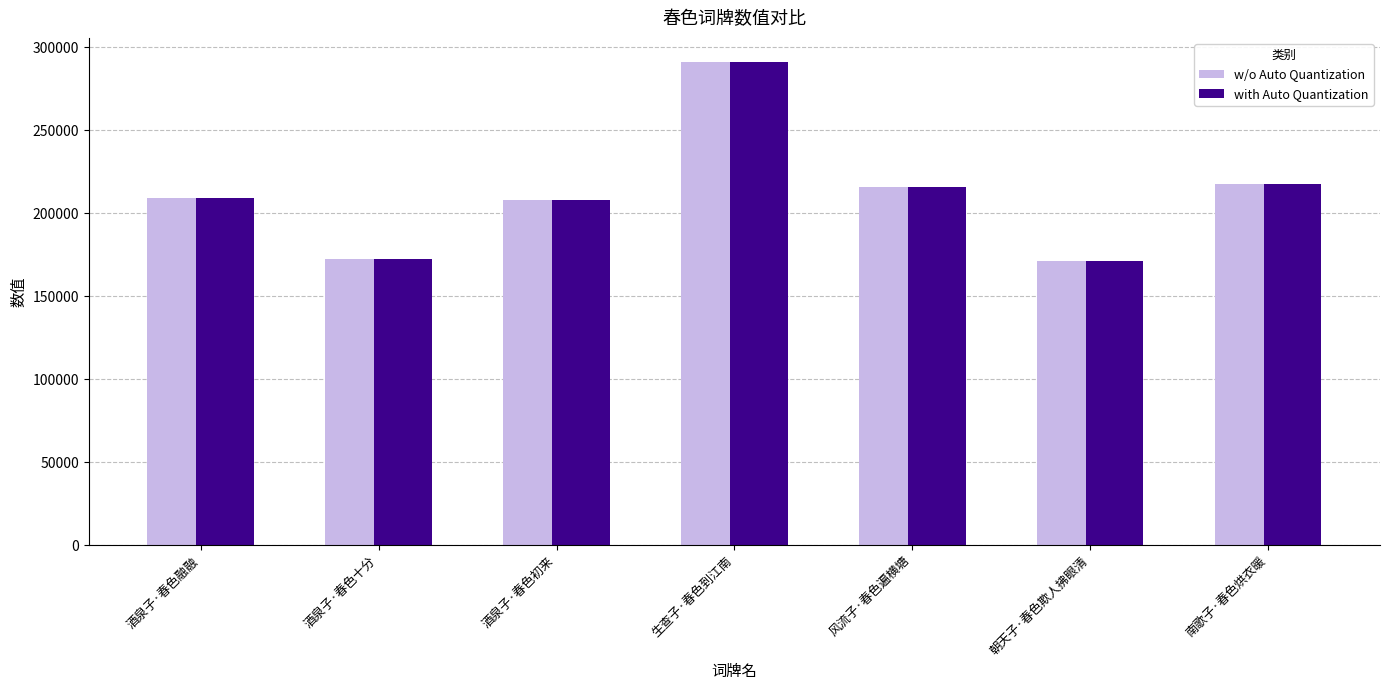

What is the total value across all series at 朝天子·春色欺人拂眼清?

342044